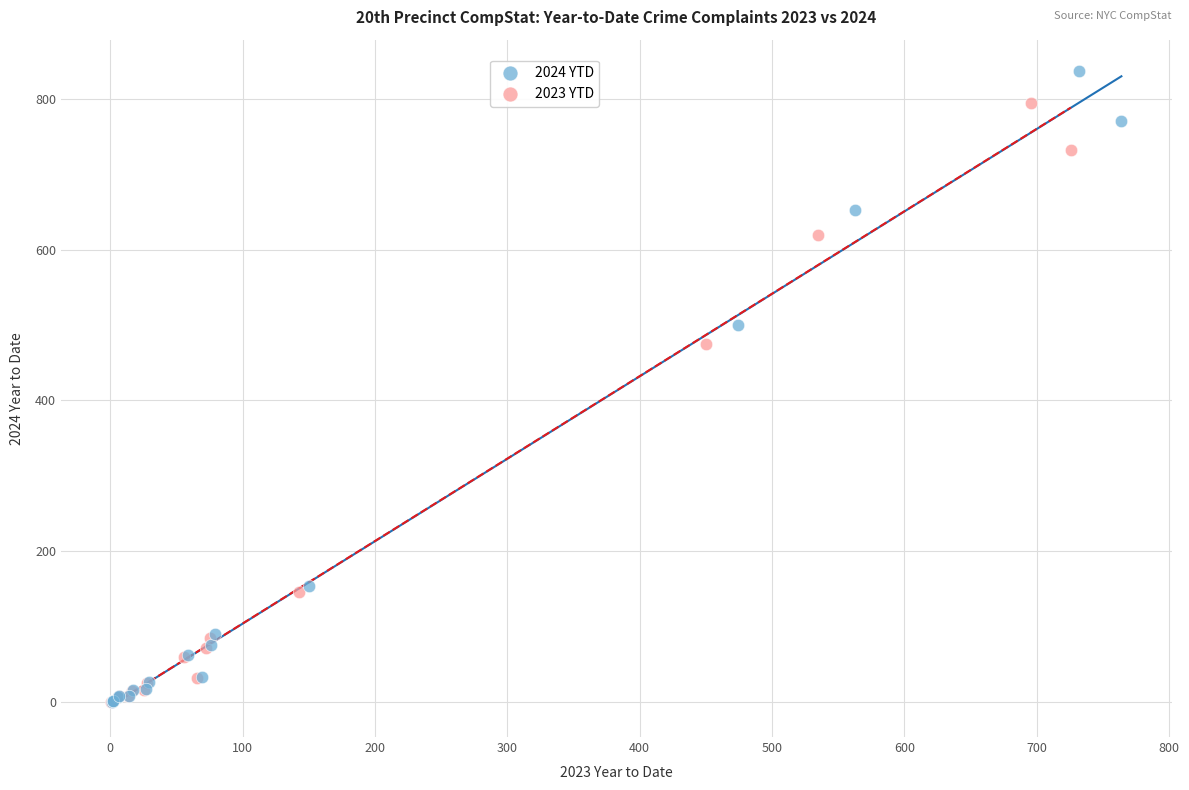

Which series has the largest Y range (max minus min)?

2024 YTD